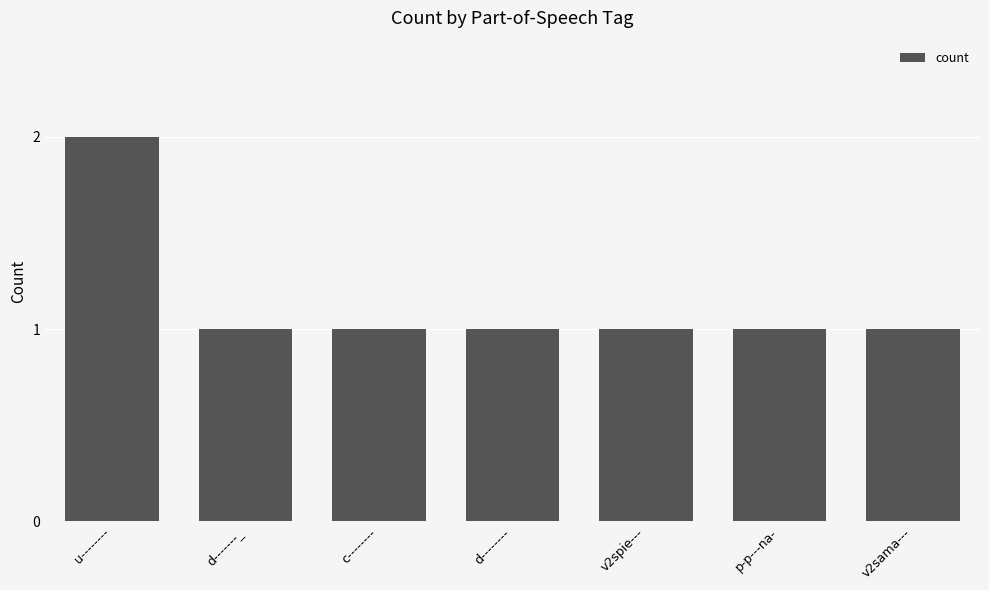

The value at d-------_ is 1. True or false?

True